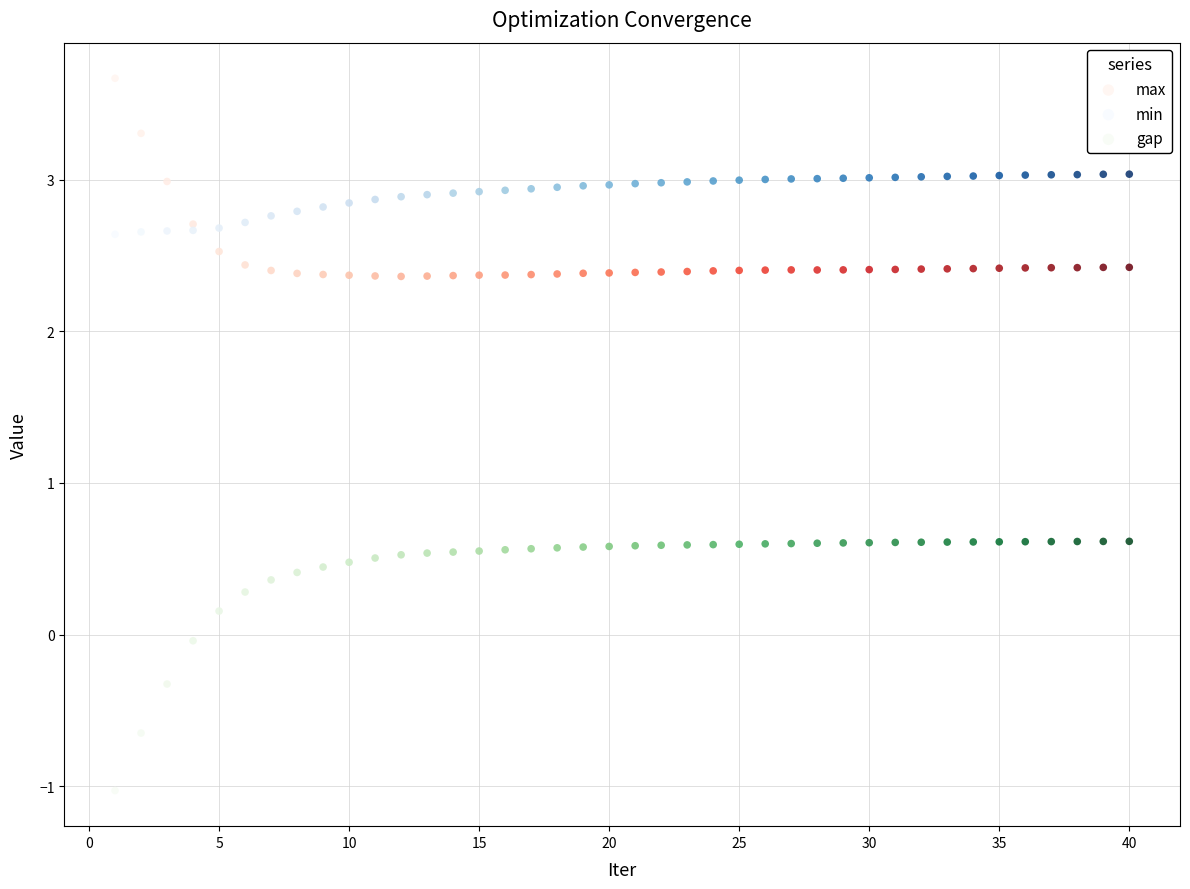

What is the X range (max minus min) for the scatter plot?

39.0